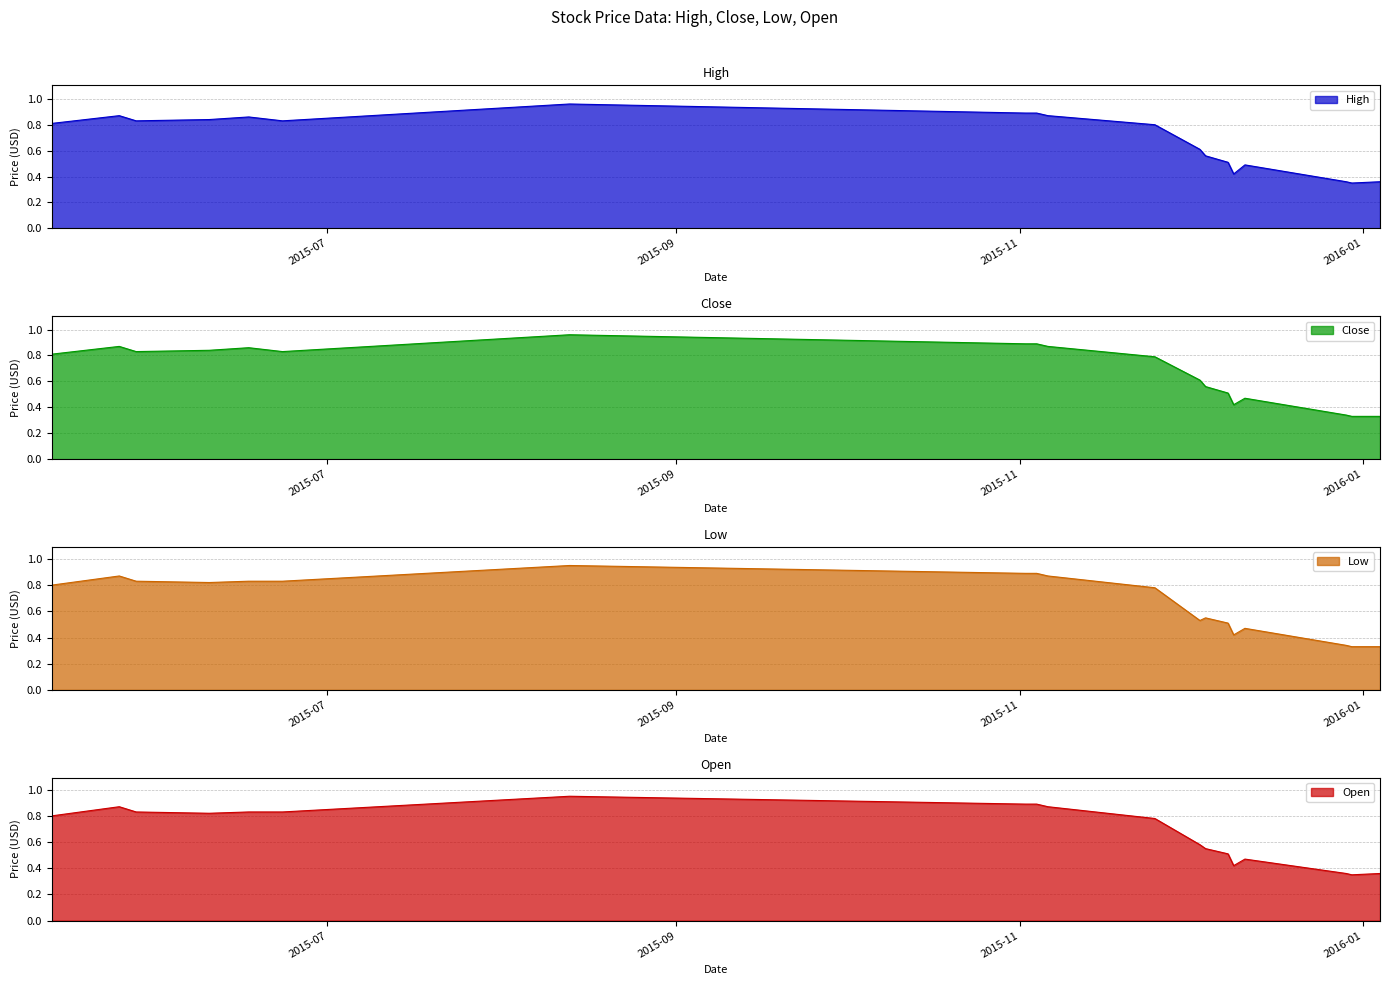

The Open series shows 1.4 at 2015-05-25. True or false?

False